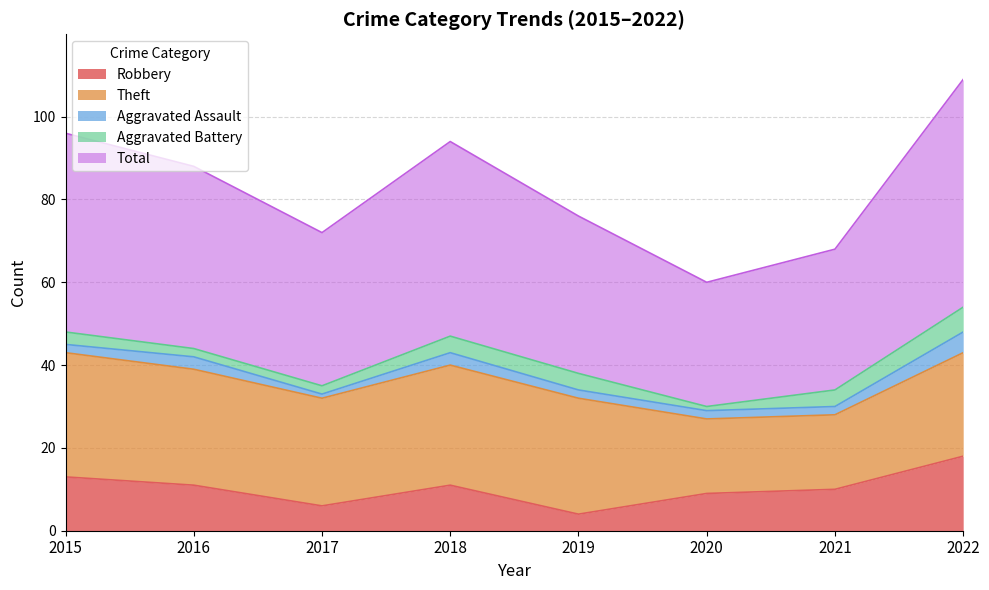

Which series has the largest total across all categories?

Total